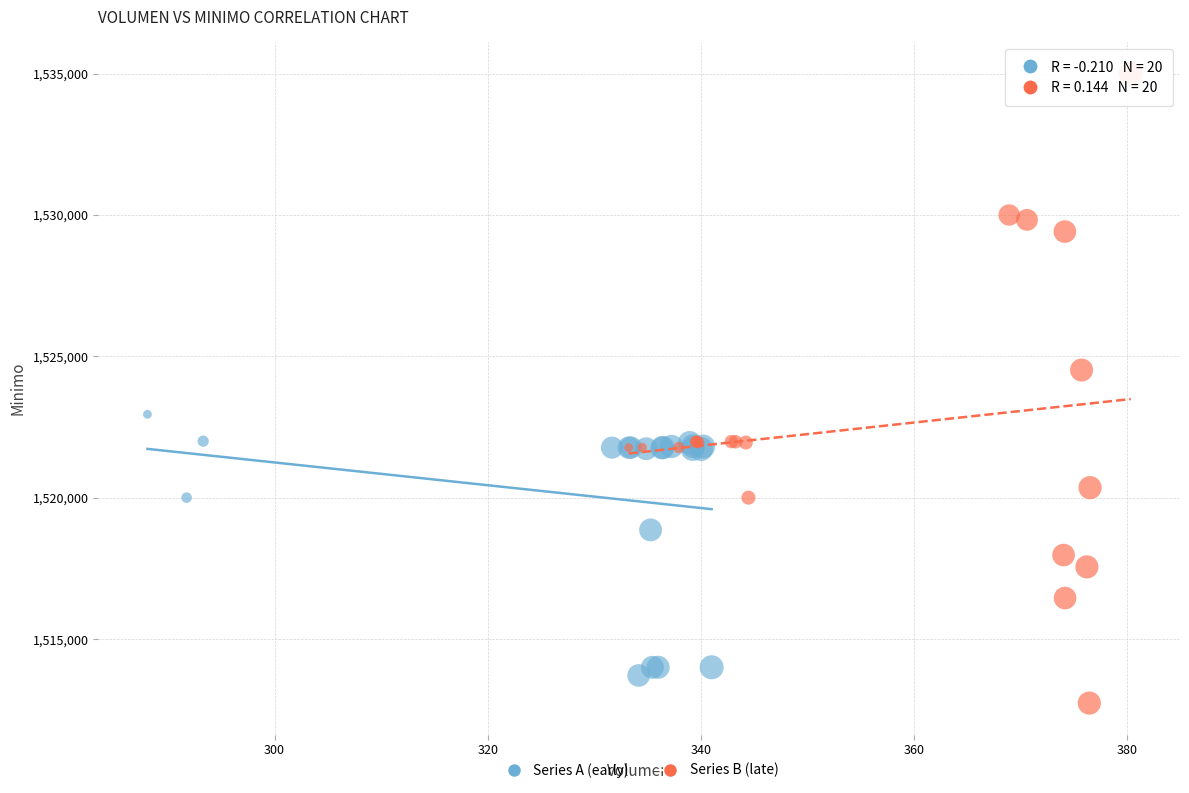

Which series reaches the maximum Y coordinate?

Series B (late)